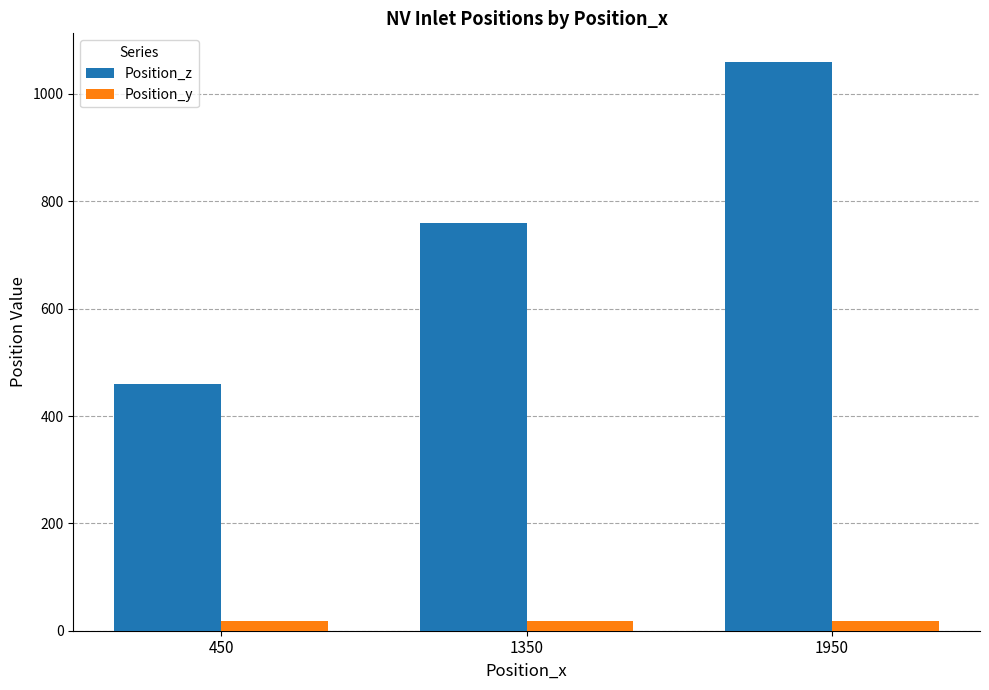

How many values in the Position_z series are below 760?

1